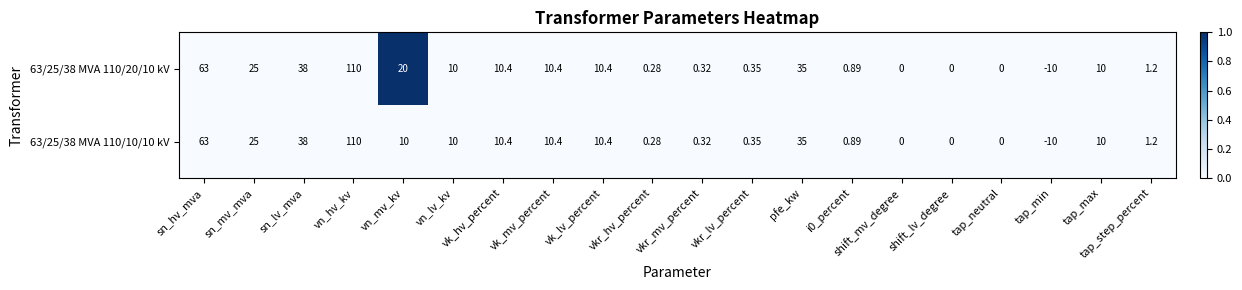

At which category is the sum across all series the highest?

vn_hv_kv